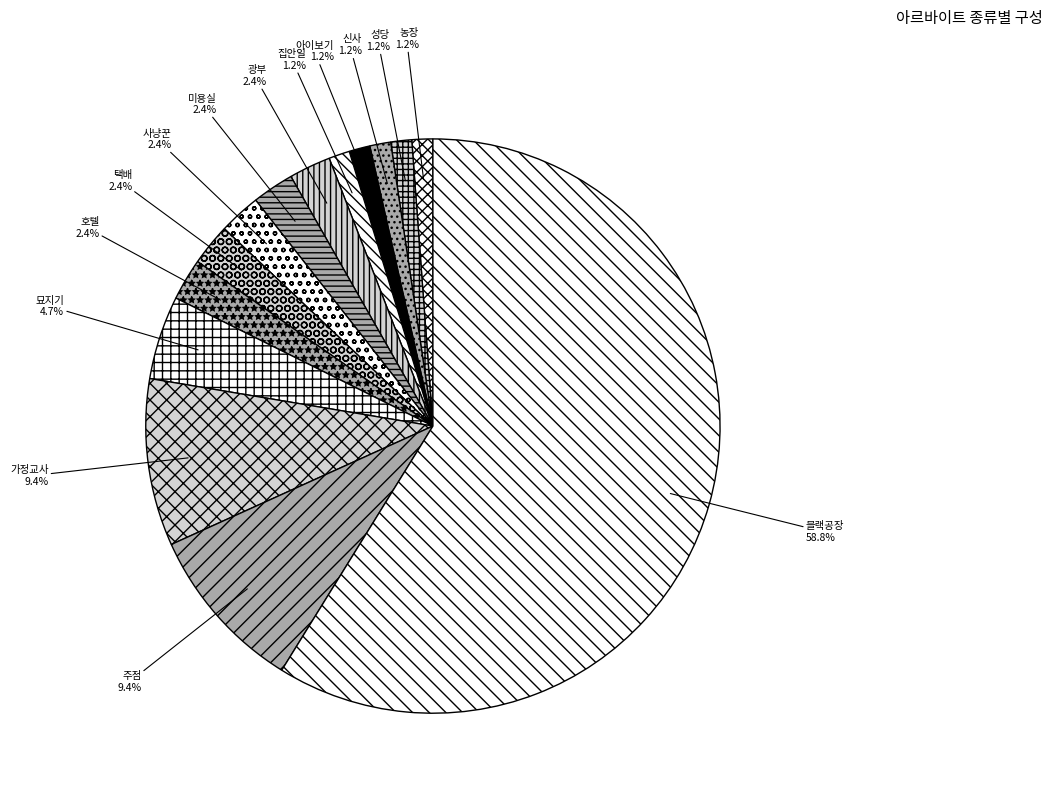

To the nearest percent, what percentage of the pie is 신사?

1%